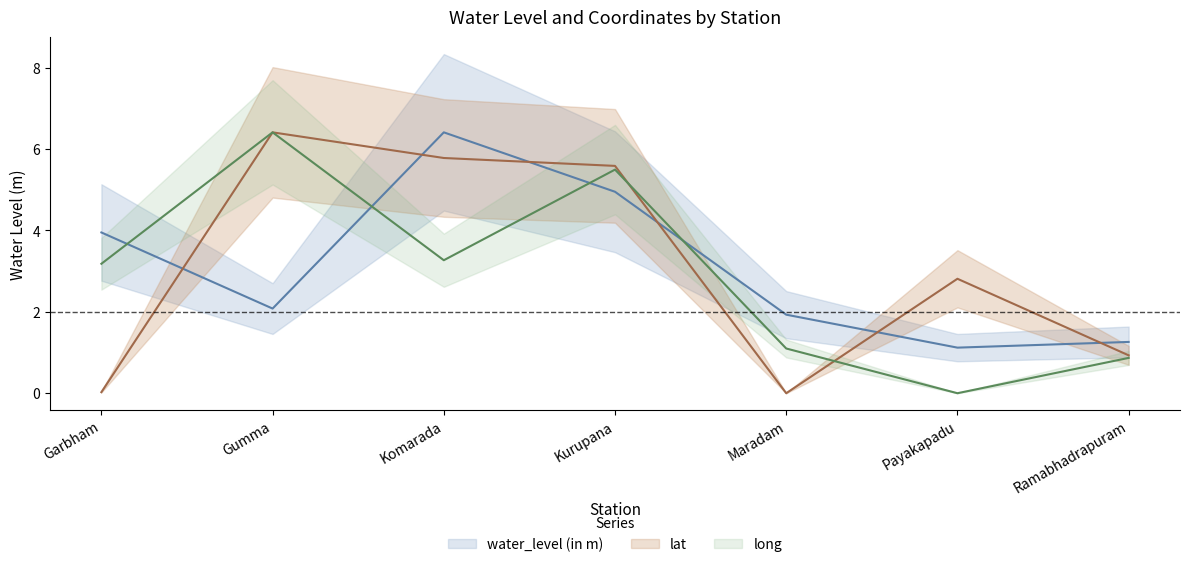

What is the value of the lat point at the 2nd from the left?

6.4